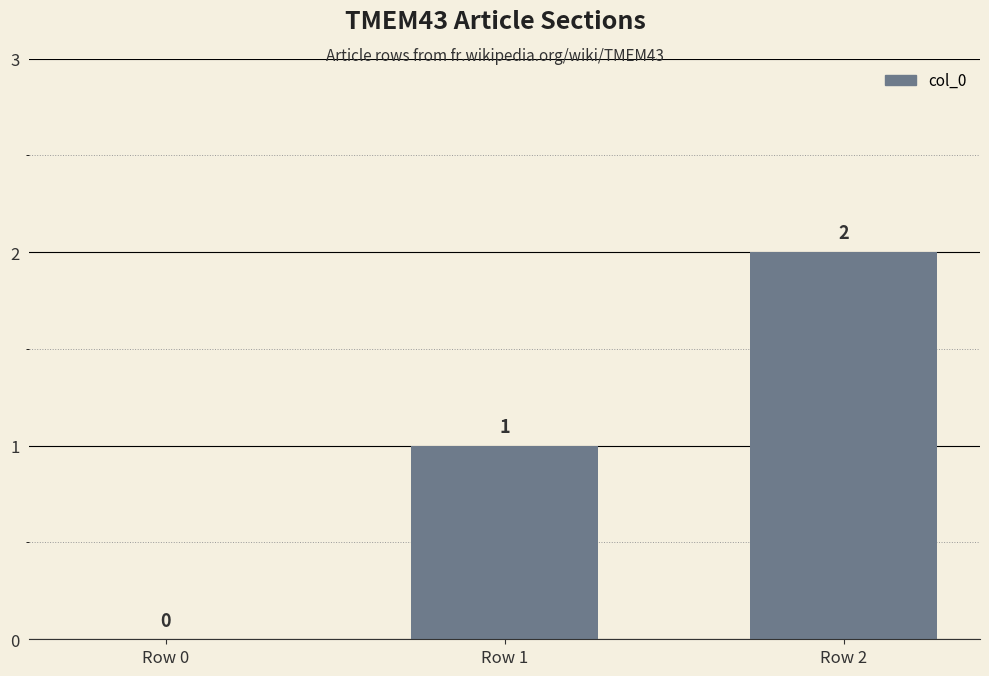

How many values are above zero?

2